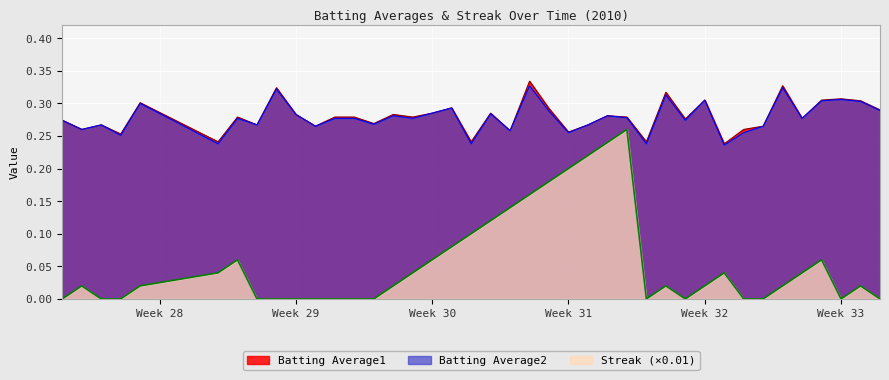

What position from the right is 2010-07-21?

29